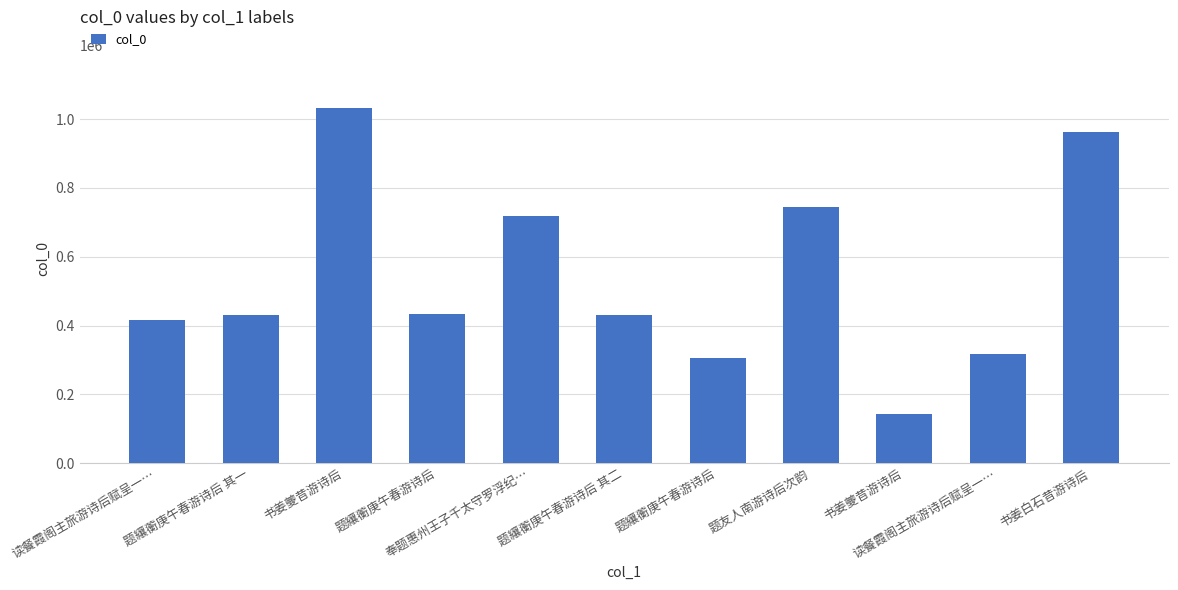

What is the difference between the maximum and second lowest values?

726247